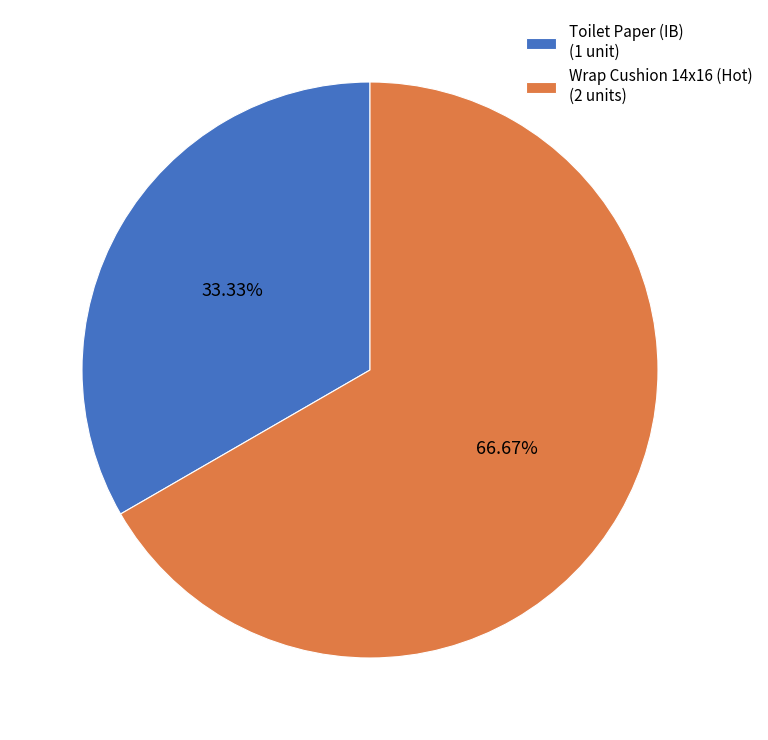

Is there any slice that represents more than half of the pie?

Yes